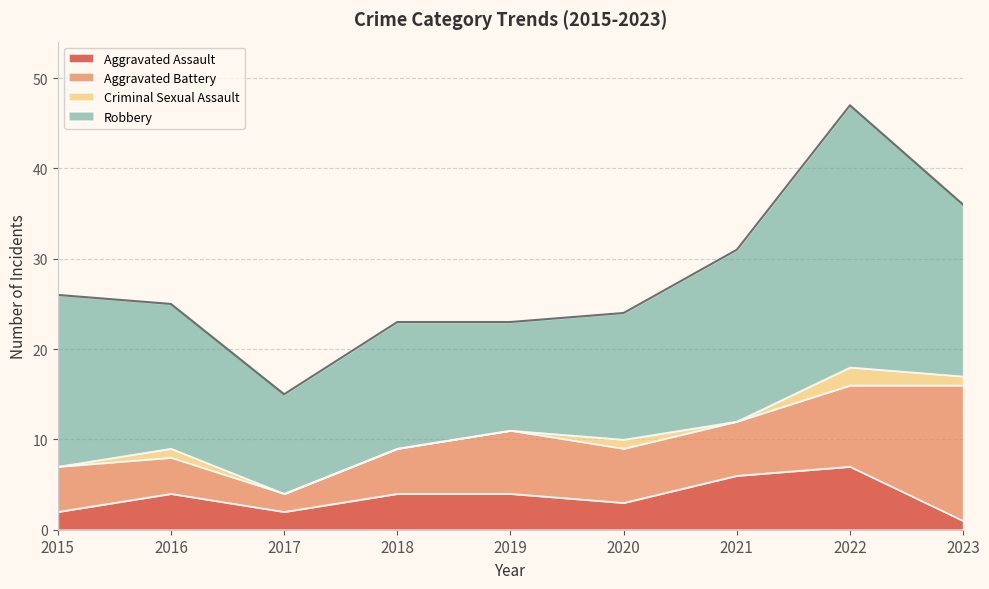

The value of Criminal Sexual Assault at 2019 is 0. True or false?

True